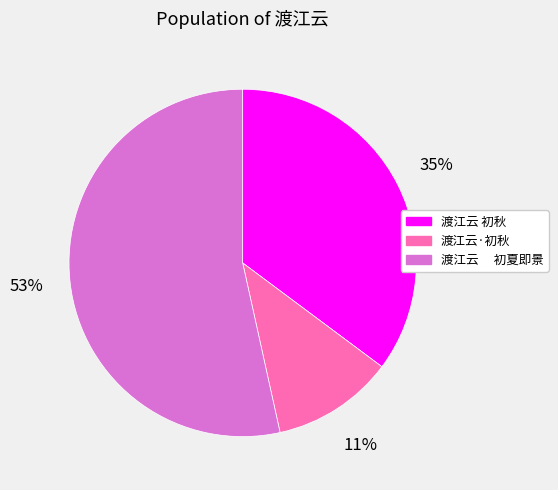

To the nearest percent, what is the average slice percentage?

33%